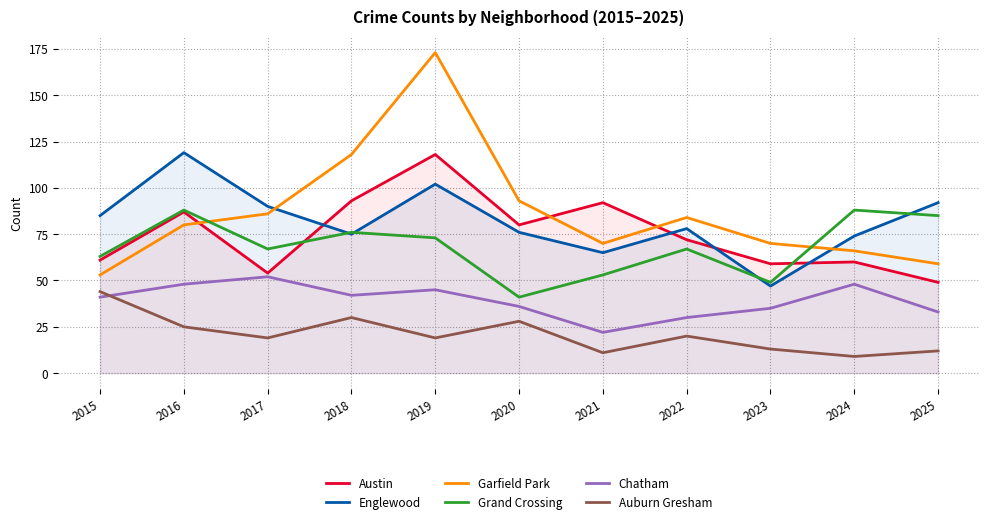

True or false: Grand Crossing has more than 2 interior local peaks.

True